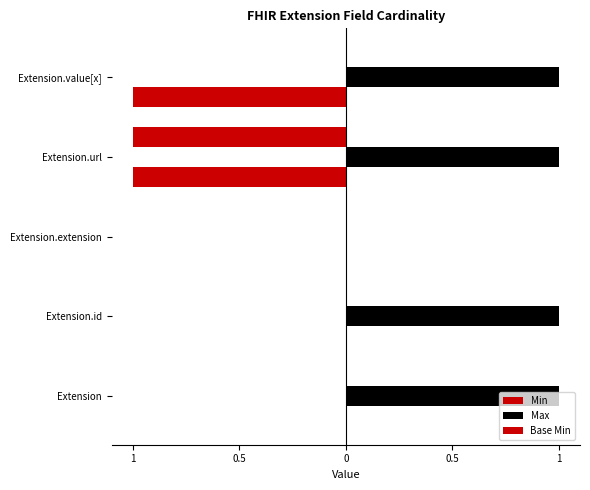

Rank the series by their average value, from highest to lowest.

Max, Base Min, Min